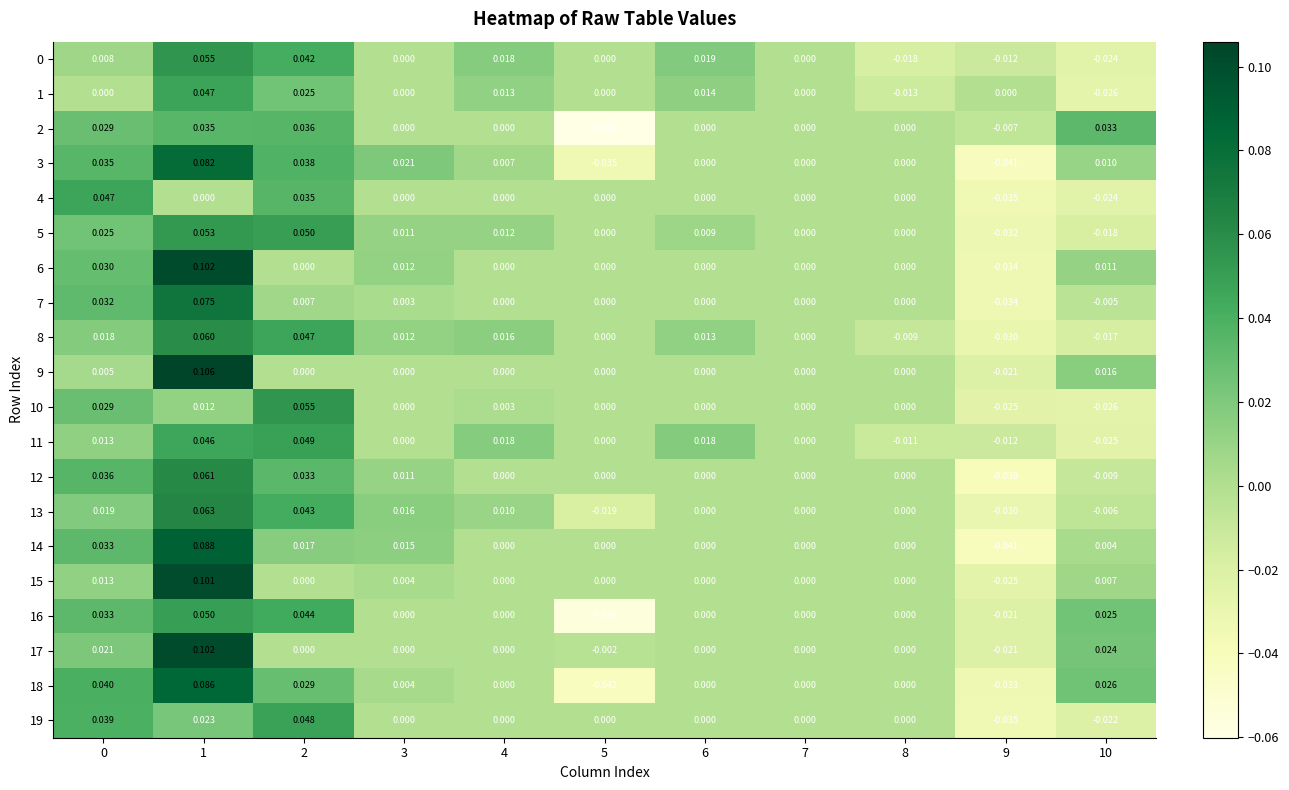

Which label corresponds to the smallest value in the chart?

5